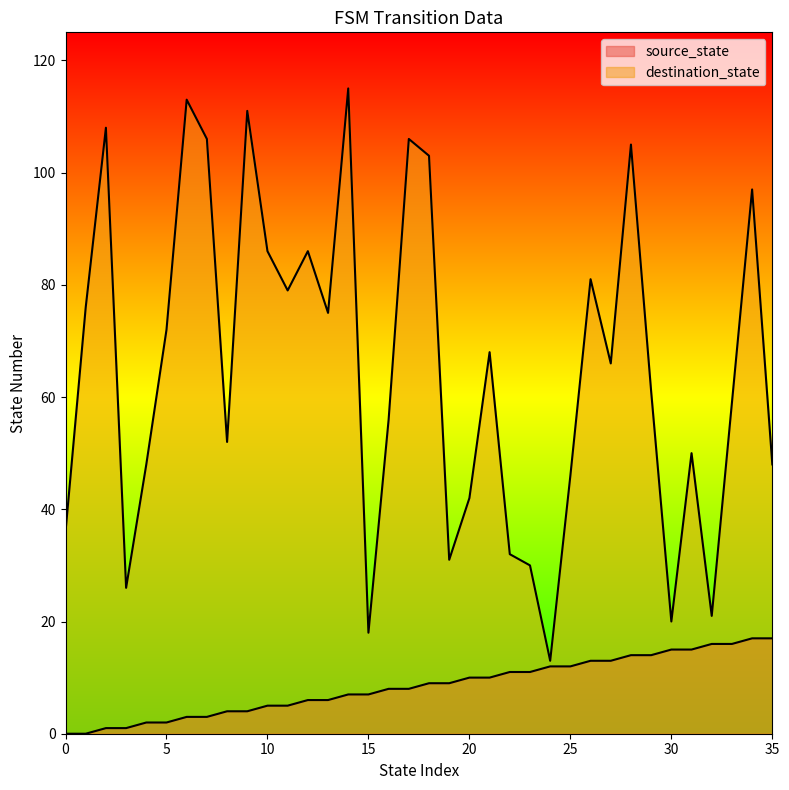

Rank the series at 13 from highest to lowest value.

destination_state, source_state